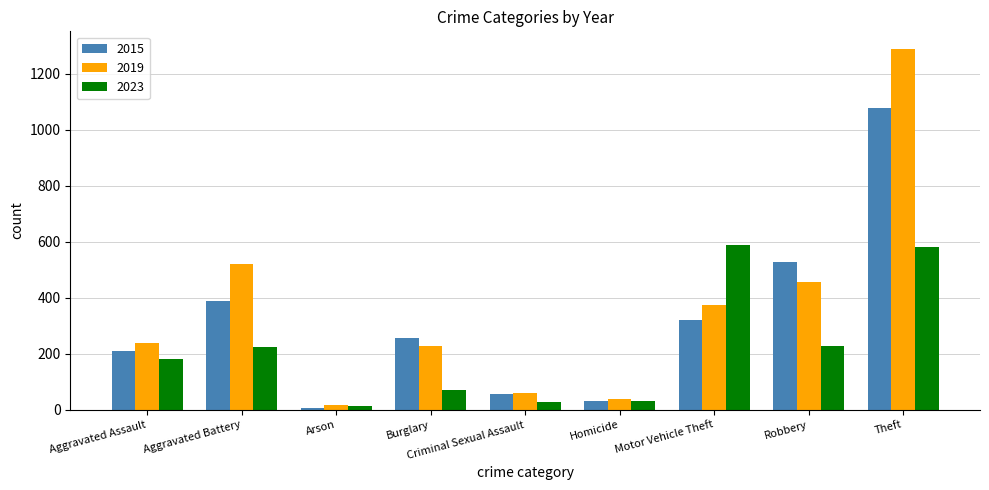

What is the spread (max minus min) of values at Robbery?

298